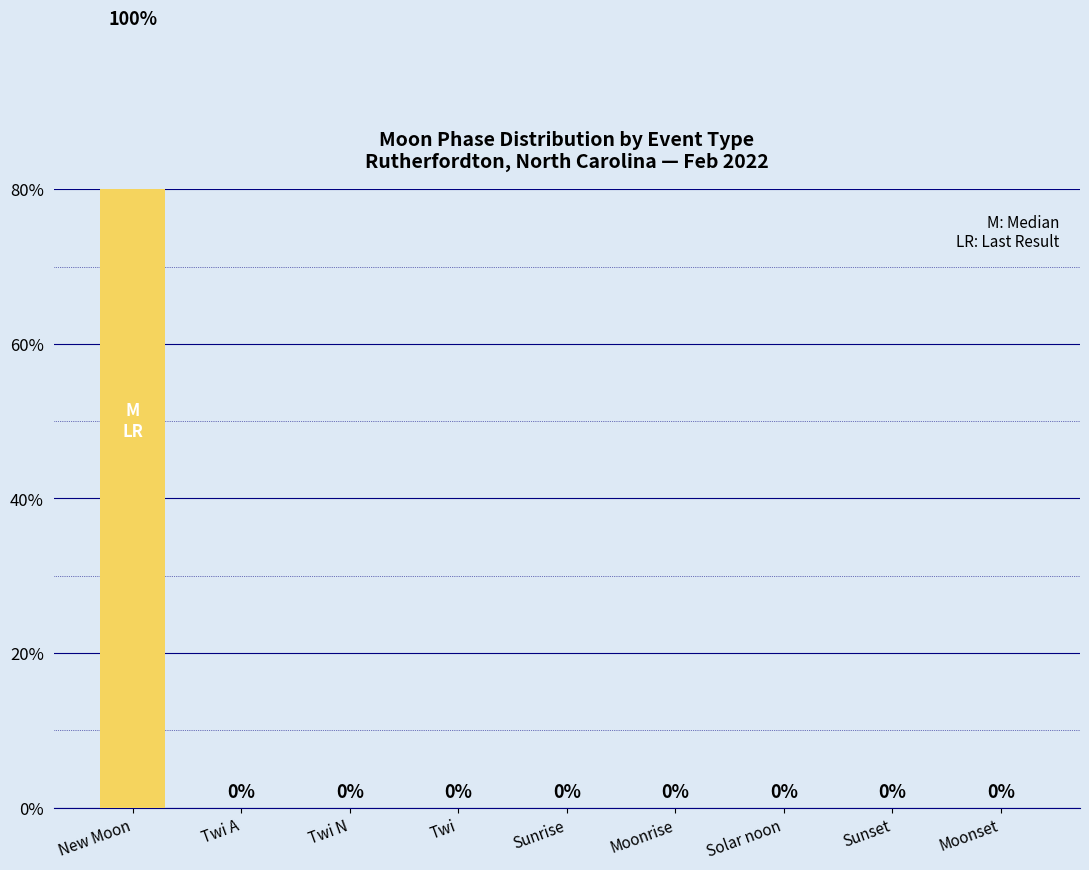

Which has a higher value, Sunset or Twi?

Sunset